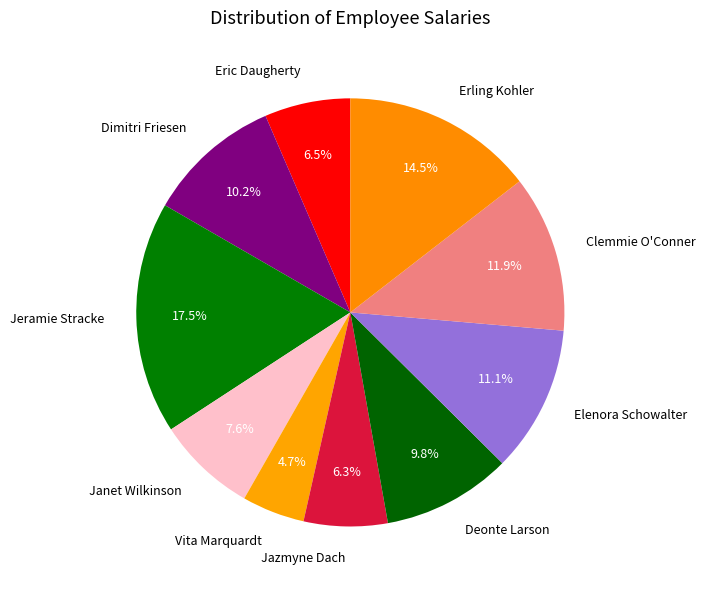

How many slices are in this pie chart?

10